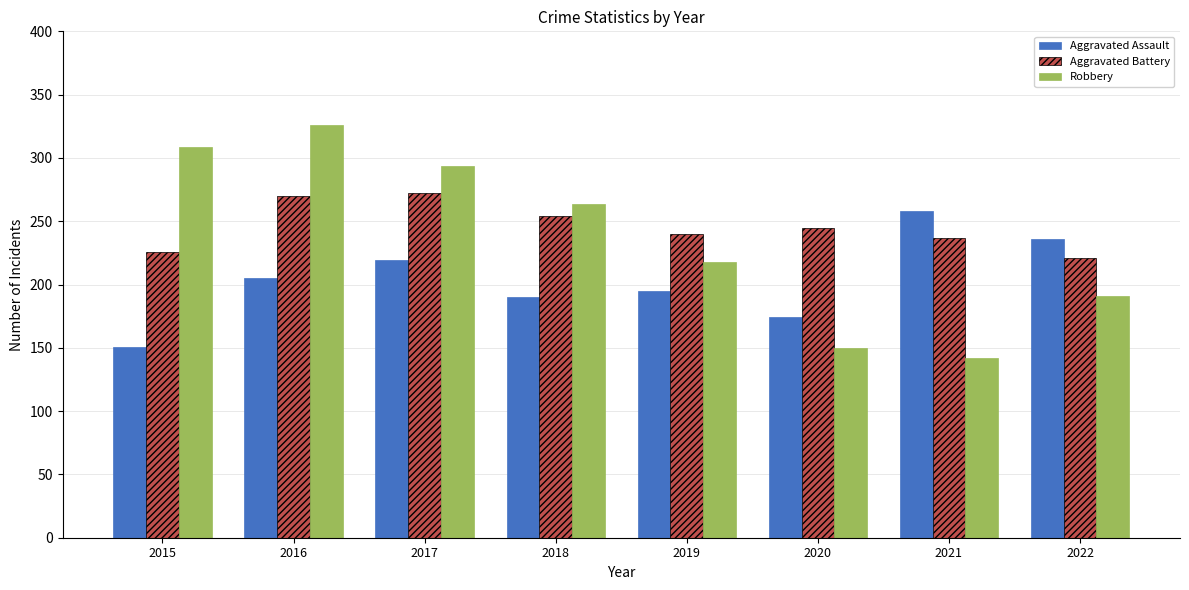

Which label corresponds to the smallest value in the chart?

2021